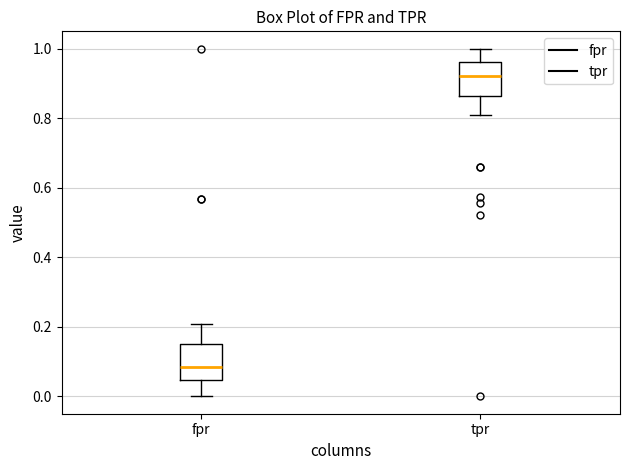

Which box's median line is the lowest?

fpr